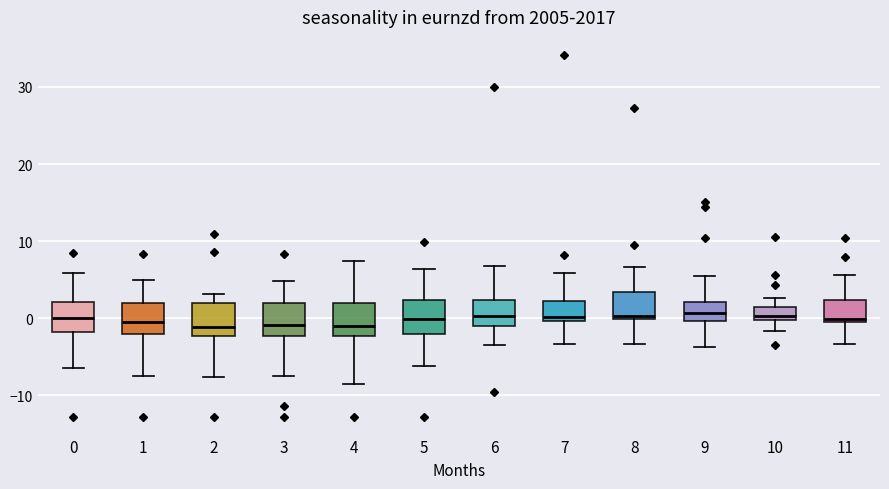

Where is the lower edge of the box at x = 6 on the y-axis? The values are not printed on the chart, so give them approximately, as read against the axis.

-1